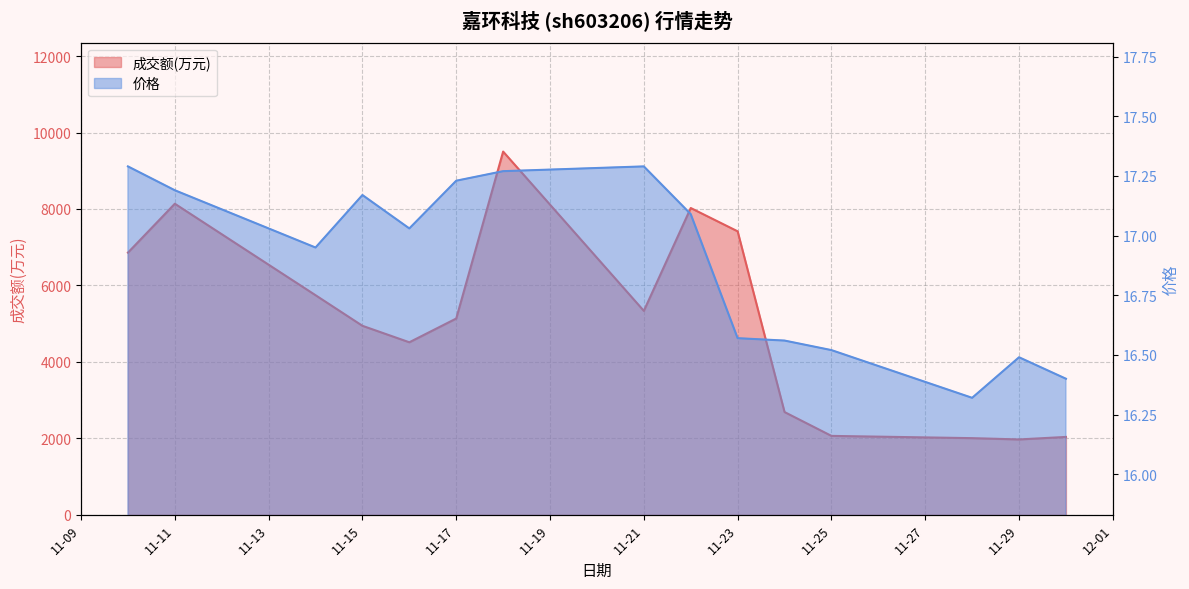

At 2022-11-30, list the series in order from smallest to largest.

价格, 成交额(万元)